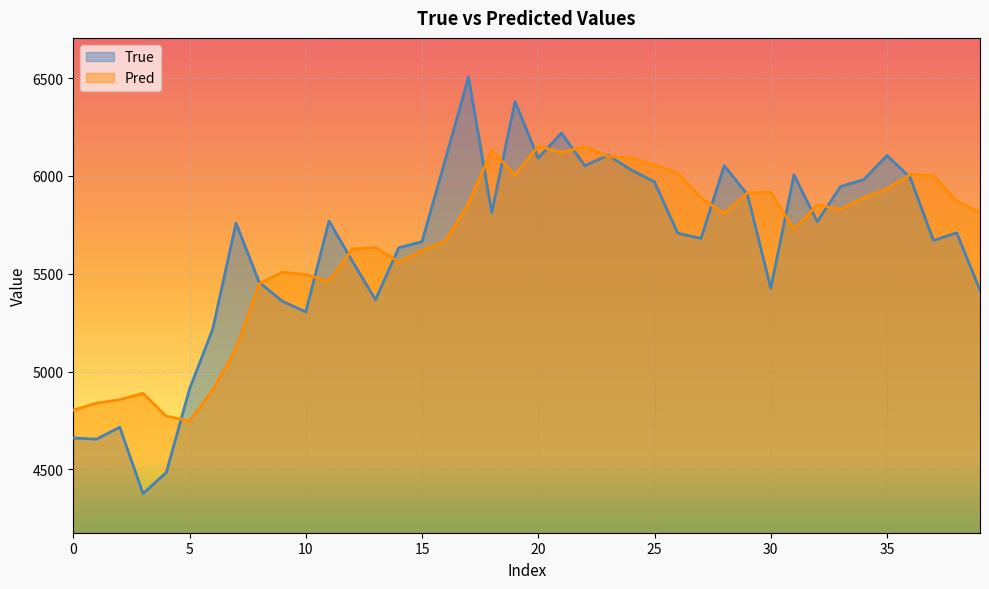

Rank the series by their maximum value, from highest to lowest.

True, Pred